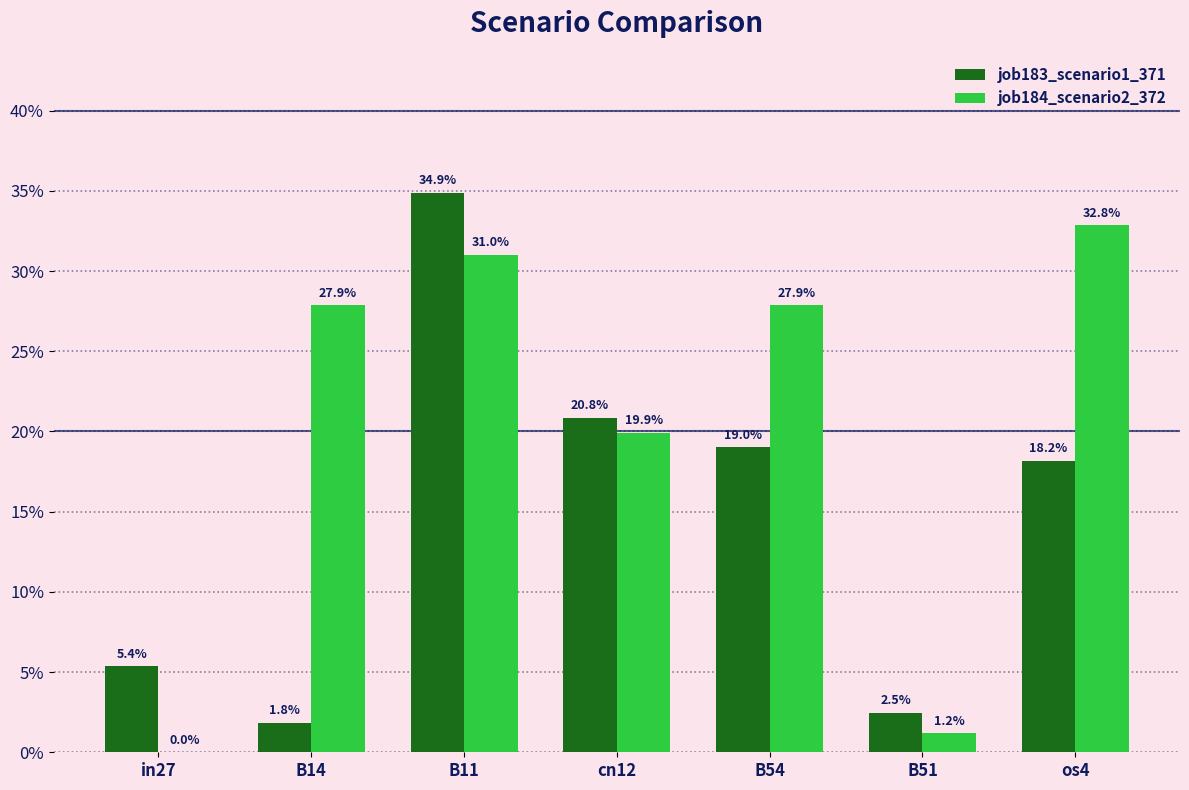

What is the label of the 1st bar from the left?

in27